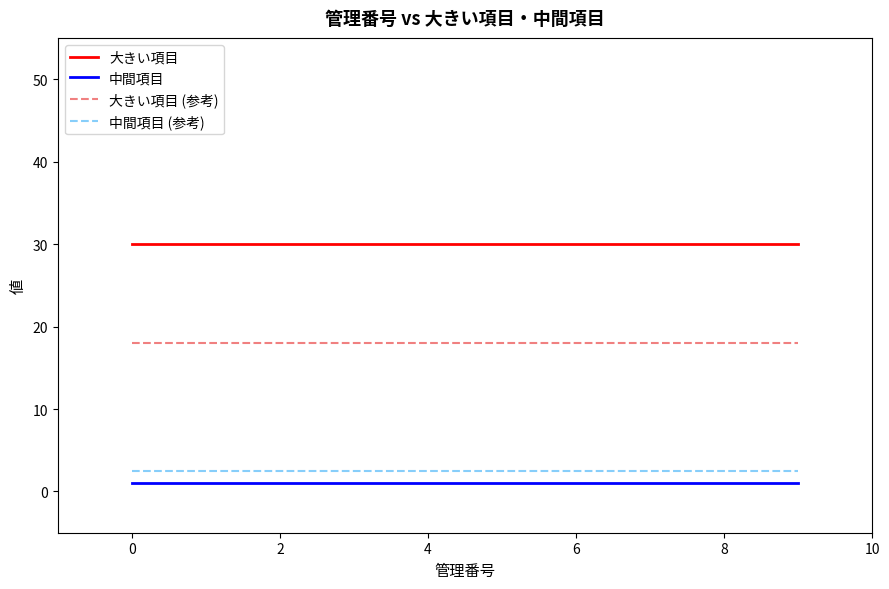

True or false: 大きい項目 (参考) and 中間項目 intersect in this chart.

False